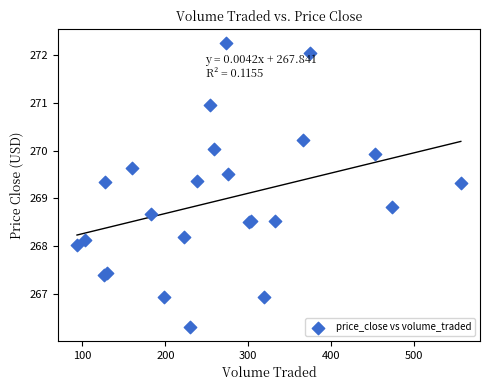

What Y value in the scatter plot is closest to 269?

268.8